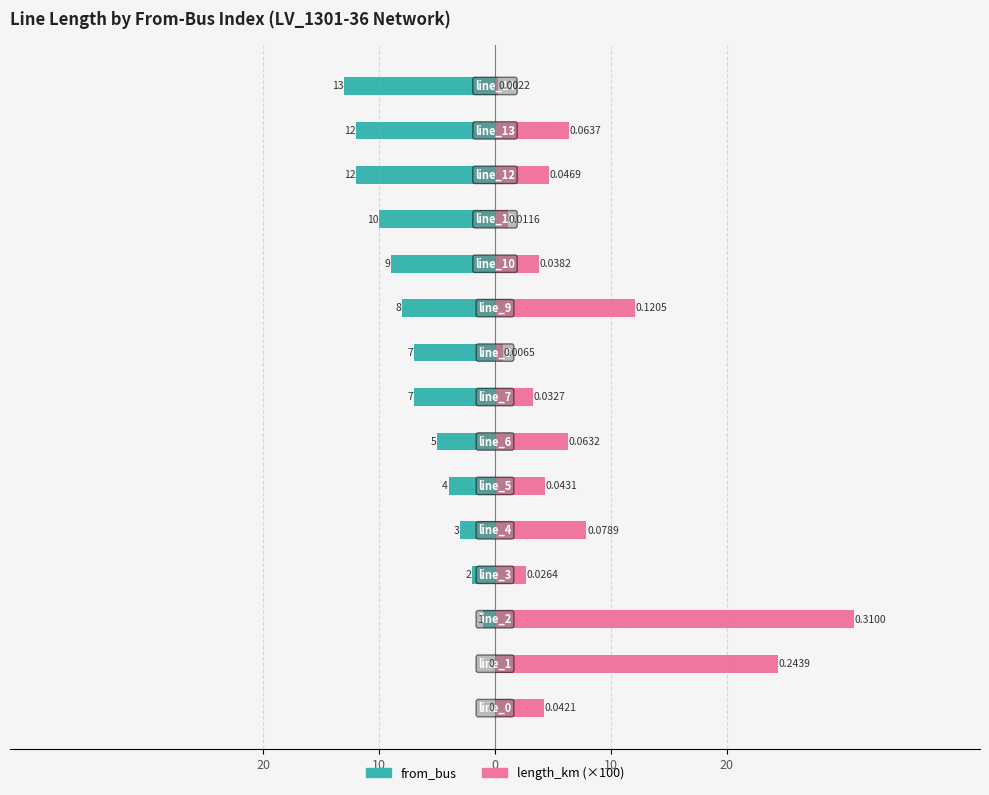

What is the difference between the maximum and minimum values in the length_km (×100) series?

30.8